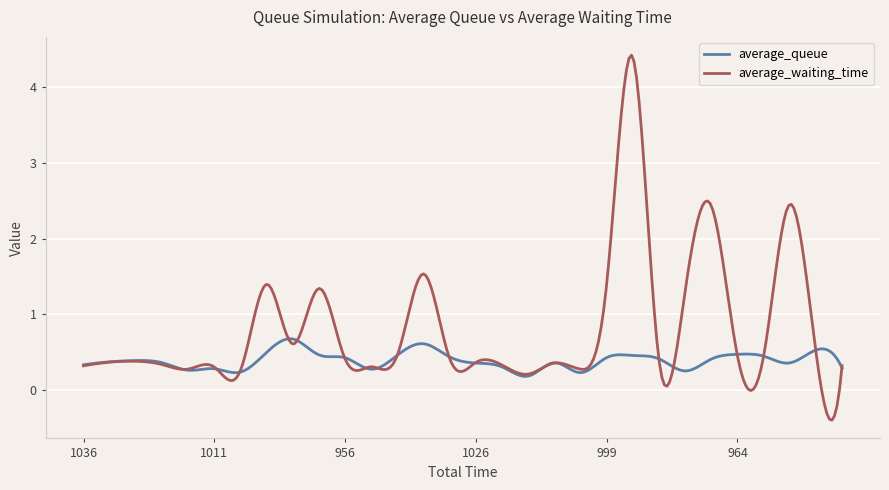

True or false: average_waiting_time and average_queue cross at least once.

True